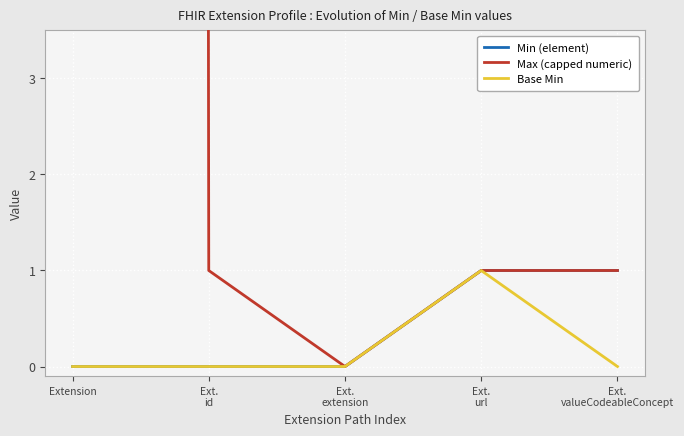

Where does the Max (capped numeric) series first go above 1?

Extension